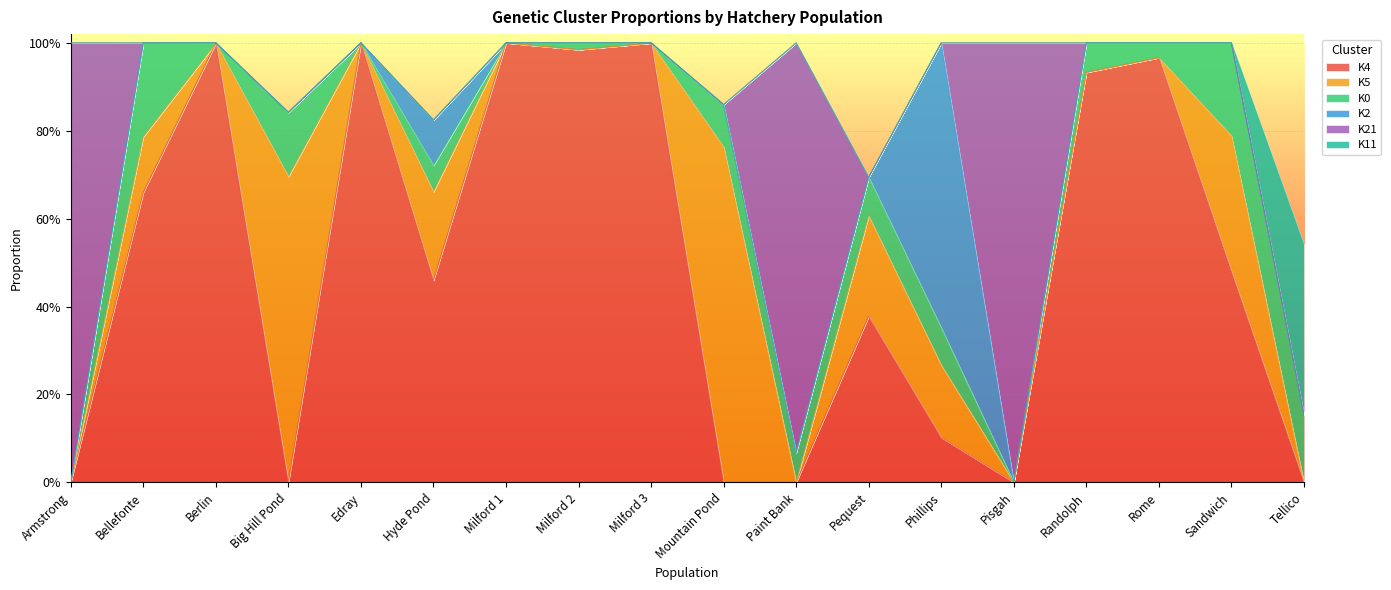

Reading right to left, what are all the values shown in this chart?

K4: Tellico=0.0	Sandwich=0.5	Rome=1.0	Randolph=0.9	Pisgah=0.0	Phillips=0.1	Pequest=0.4	Paint Bank=0.0	Mountain Pond=0.0	Milford 3=1.0	Milford 2=1.0	Milford 1=1.0	Hyde Pond=0.5	Edray=1.0	Big Hill Pond=0.0	Berlin=1.0	Bellefonte=0.7	Armstrong=0.0
K5: Tellico=0.0	Sandwich=0.3	Rome=0.0	Randolph=0.0	Pisgah=0.0	Phillips=0.2	Pequest=0.2	Paint Bank=0.0	Mountain Pond=0.8	Milford 3=0.0	Milford 2=0.0	Milford 1=0.0	Hyde Pond=0.2	Edray=0.0	Big Hill Pond=0.7	Berlin=0.0	Bellefonte=0.1	Armstrong=0.0
K0: Tellico=0.2	Sandwich=0.2	Rome=0.0	Randolph=0.1	Pisgah=0.0	Phillips=0.1	Pequest=0.1	Paint Bank=0.1	Mountain Pond=0.1	Milford 3=0.0	Milford 2=0.0	Milford 1=0.0	Hyde Pond=0.1	Edray=0.0	Big Hill Pond=0.1	Berlin=0.0	Bellefonte=0.2	Armstrong=0.0
K2: Tellico=0.0	Sandwich=0.0	Rome=0.0	Randolph=0.0	Pisgah=0.0	Phillips=0.6	Pequest=0.0	Paint Bank=0.0	Mountain Pond=0.0	Milford 3=0.0	Milford 2=0.0	Milford 1=0.0	Hyde Pond=0.1	Edray=0.0	Big Hill Pond=0.0	Berlin=0.0	Bellefonte=0.0	Armstrong=0.0
K21: Tellico=0.0	Sandwich=0.0	Rome=0.0	Randolph=0.0	Pisgah=1.0	Phillips=0.0	Pequest=0.0	Paint Bank=0.9	Mountain Pond=0.0	Milford 3=0.0	Milford 2=0.0	Milford 1=0.0	Hyde Pond=0.0	Edray=0.0	Big Hill Pond=0.0	Berlin=0.0	Bellefonte=0.0	Armstrong=1.0
K11: Tellico=0.4	Sandwich=0.0	Rome=0.0	Randolph=0.0	Pisgah=0.0	Phillips=0.0	Pequest=0.0	Paint Bank=0.0	Mountain Pond=0.0	Milford 3=0.0	Milford 2=0.0	Milford 1=0.0	Hyde Pond=0.0	Edray=0.0	Big Hill Pond=0.0	Berlin=0.0	Bellefonte=0.0	Armstrong=0.0